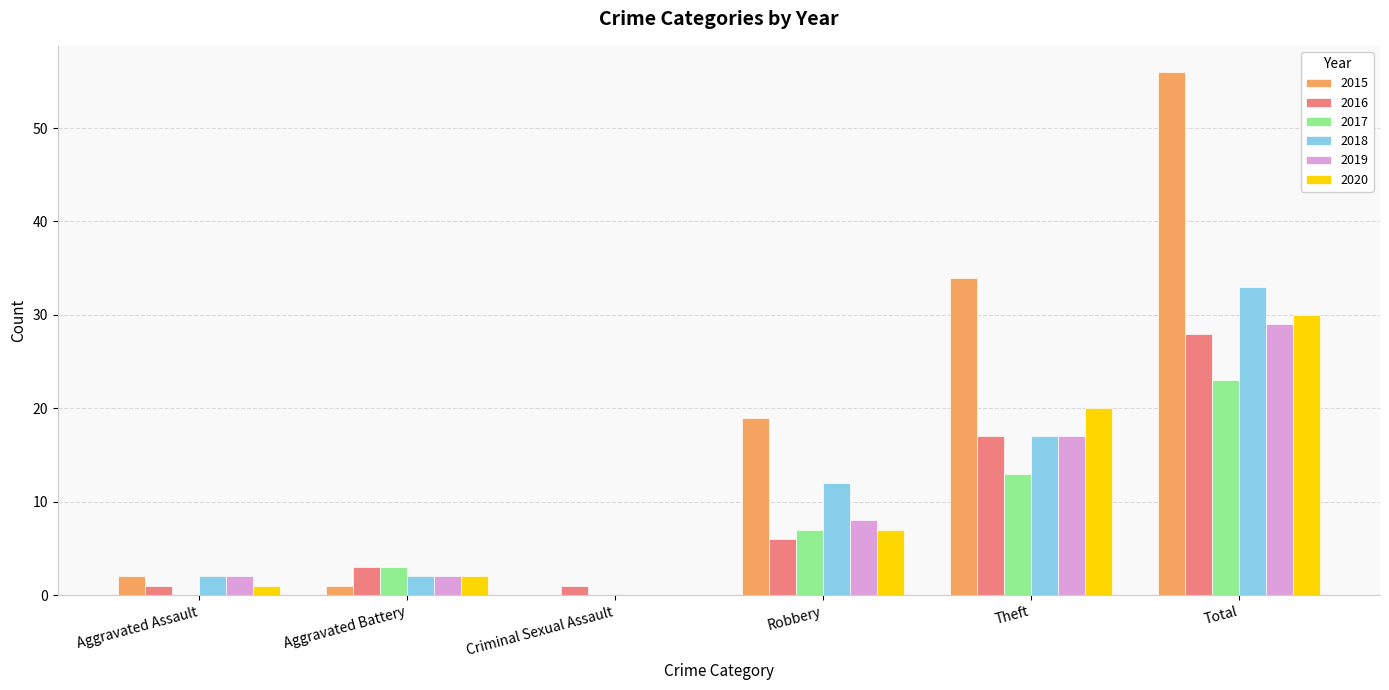

What is the approximate value of 2016 at Robbery, to the nearest 10?

10